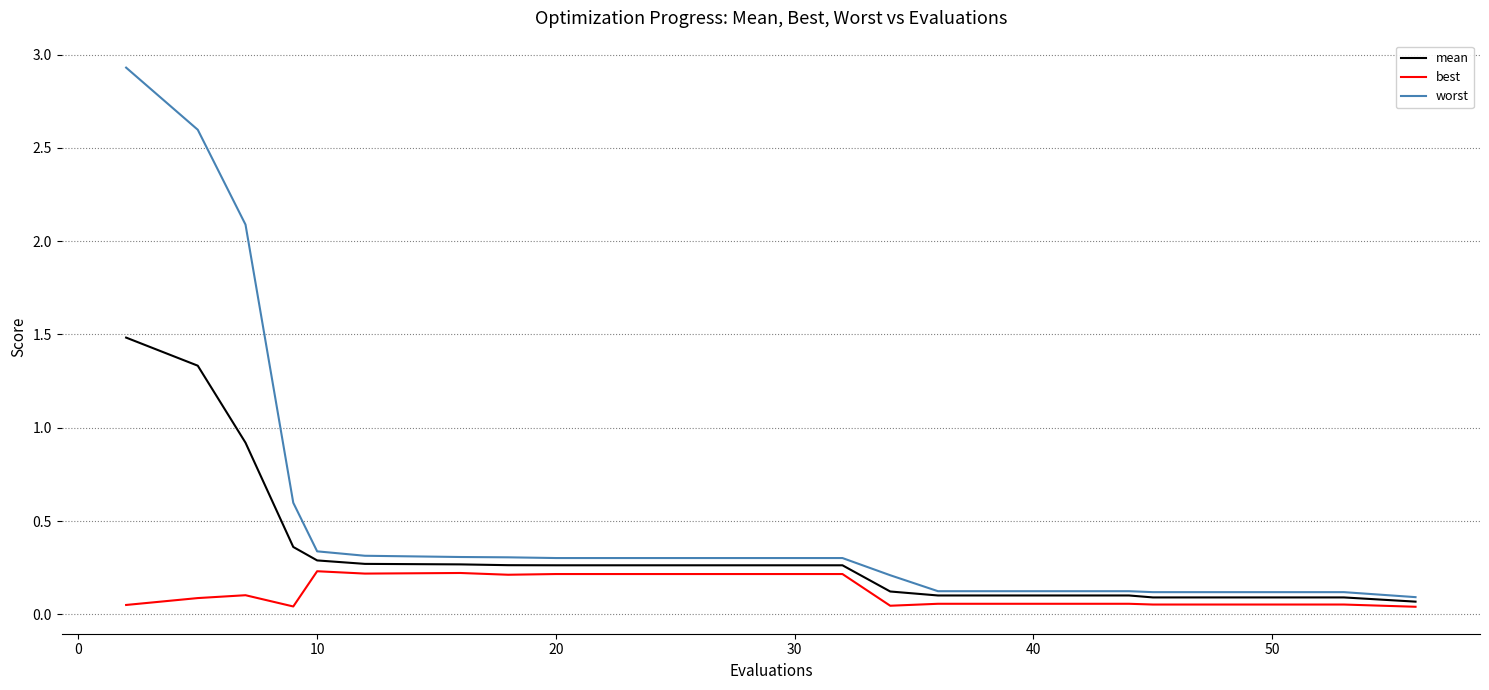

Rank the series by their average value, from highest to lowest.

worst, mean, best